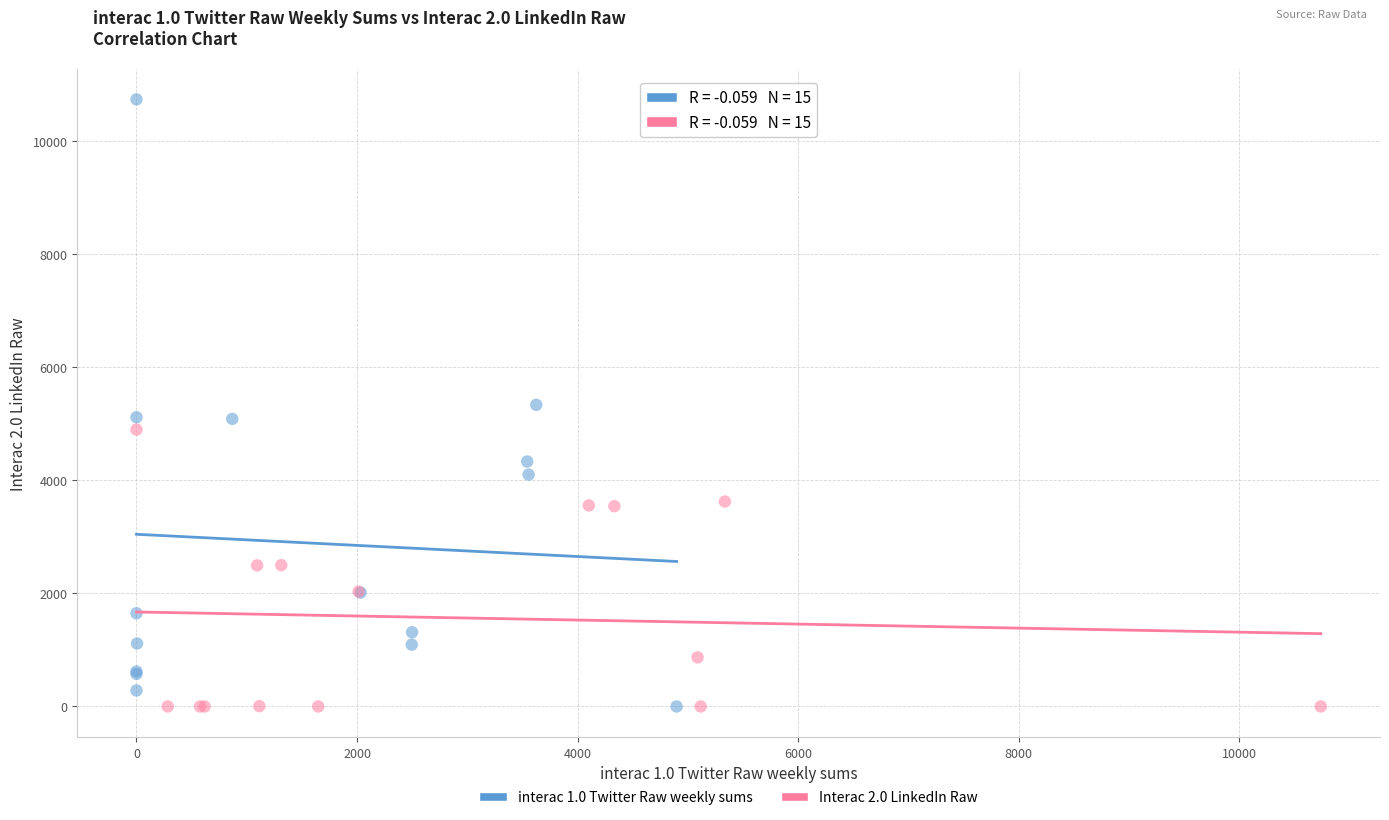

Which series has the largest Y range (max minus min)?

interac 1.0 Twitter Raw weekly sums